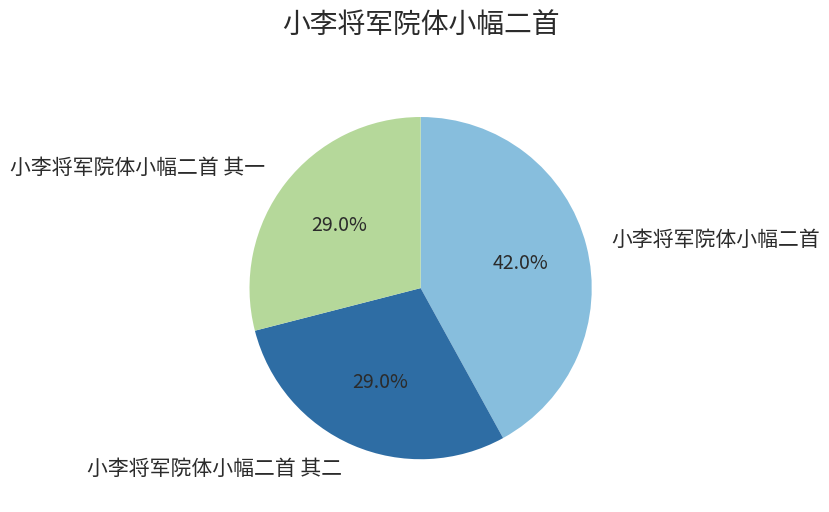

Is there any slice that represents more than half of the pie?

No